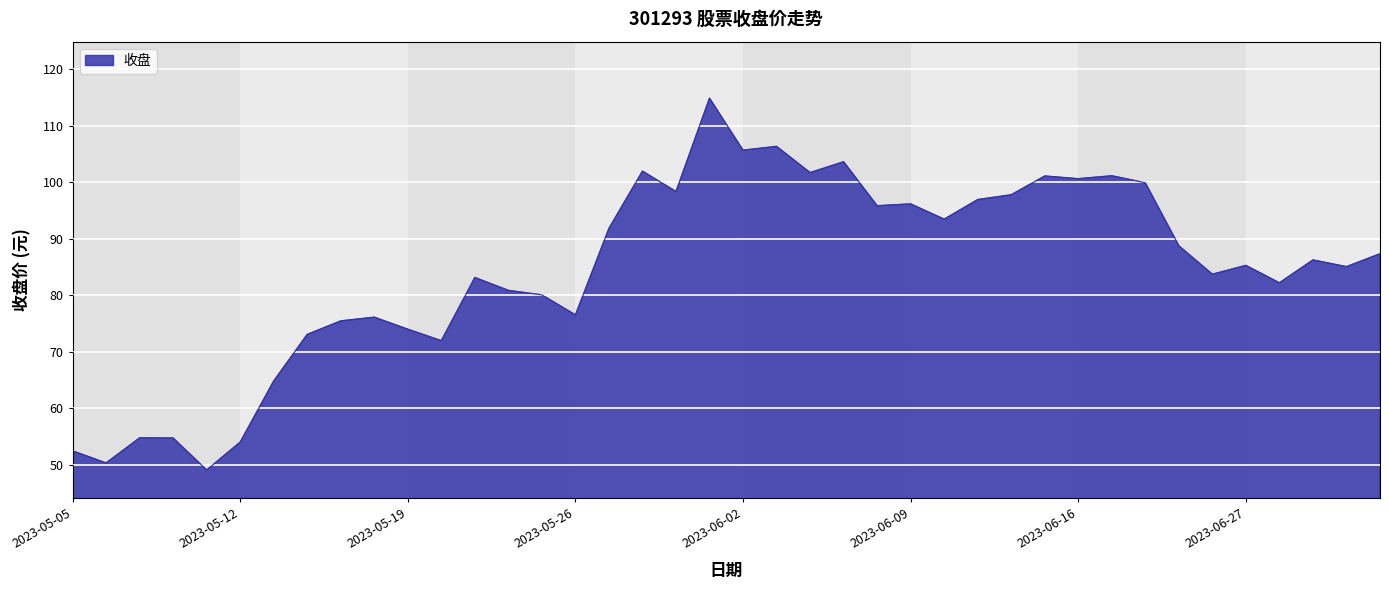

What is the difference between the maximum and minimum values?

65.8